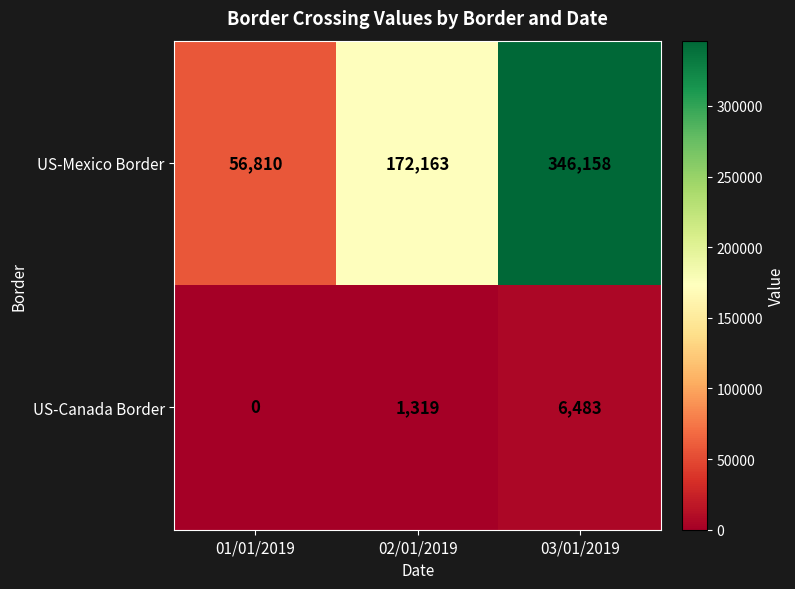

How many series are shown in this chart?

2